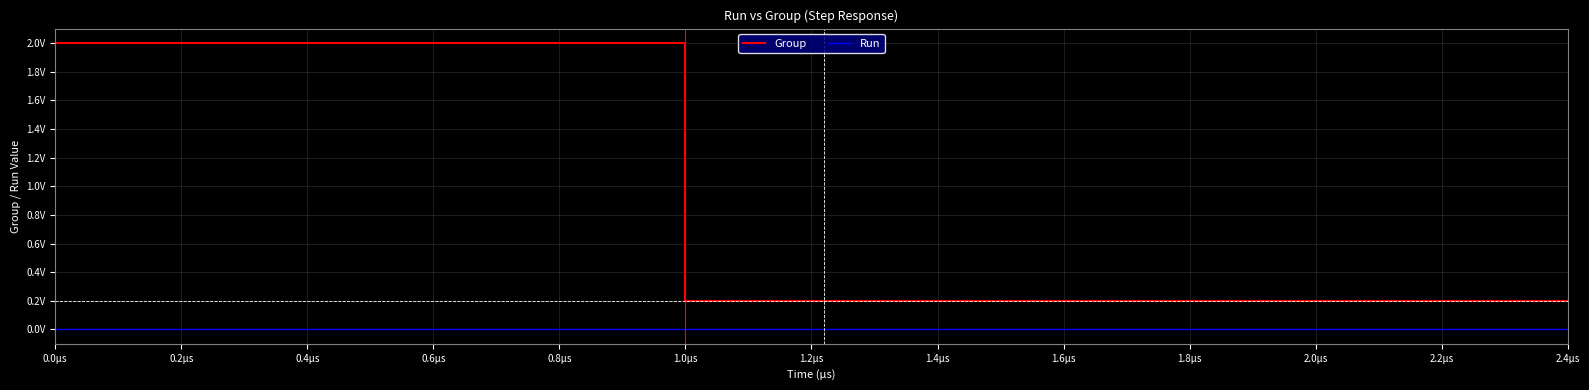

How many lines are shown in the chart?

2